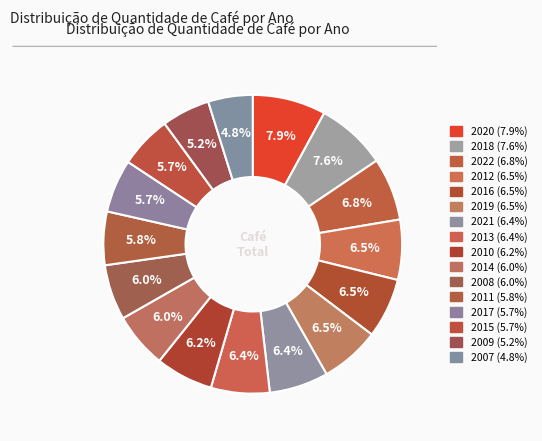

How many slices are in this pie chart?

16